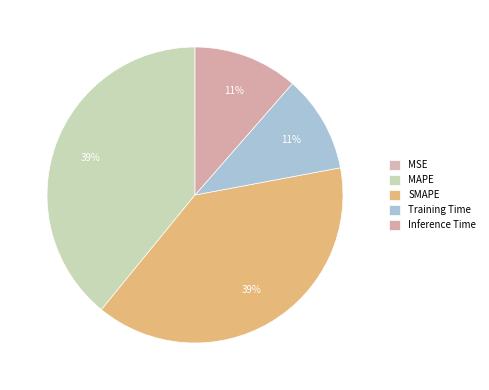

Rank the categories by value from lowest to highest.

MSE, Training Time, Inference Time, SMAPE, MAPE